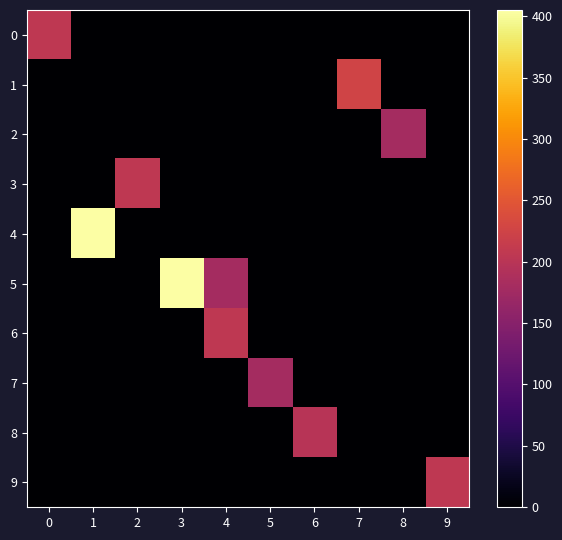

What is the spread (max minus min) of values at 5?

180